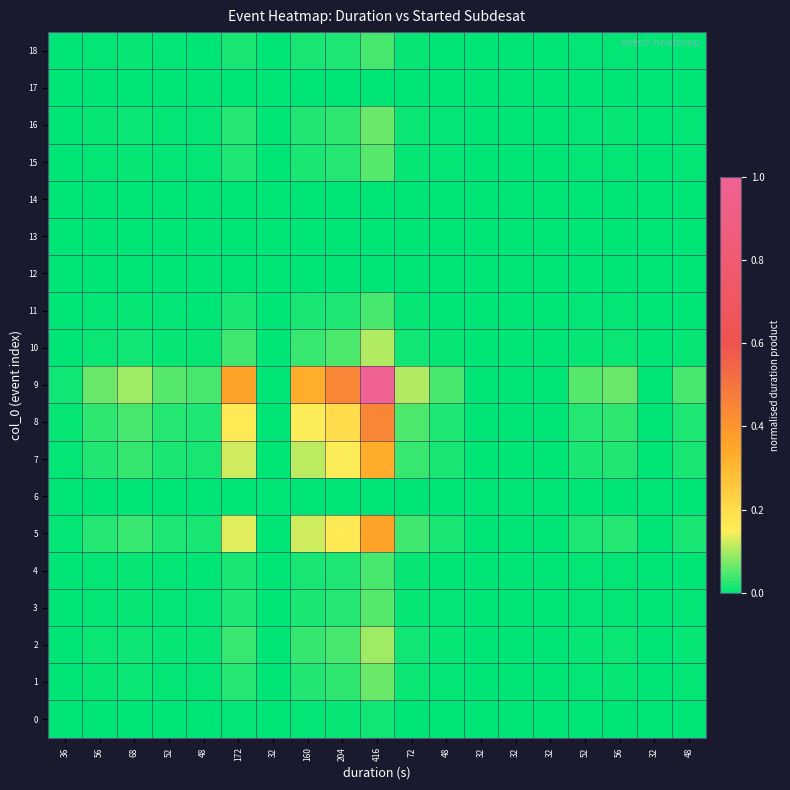

Which series has the largest total across all categories?

9